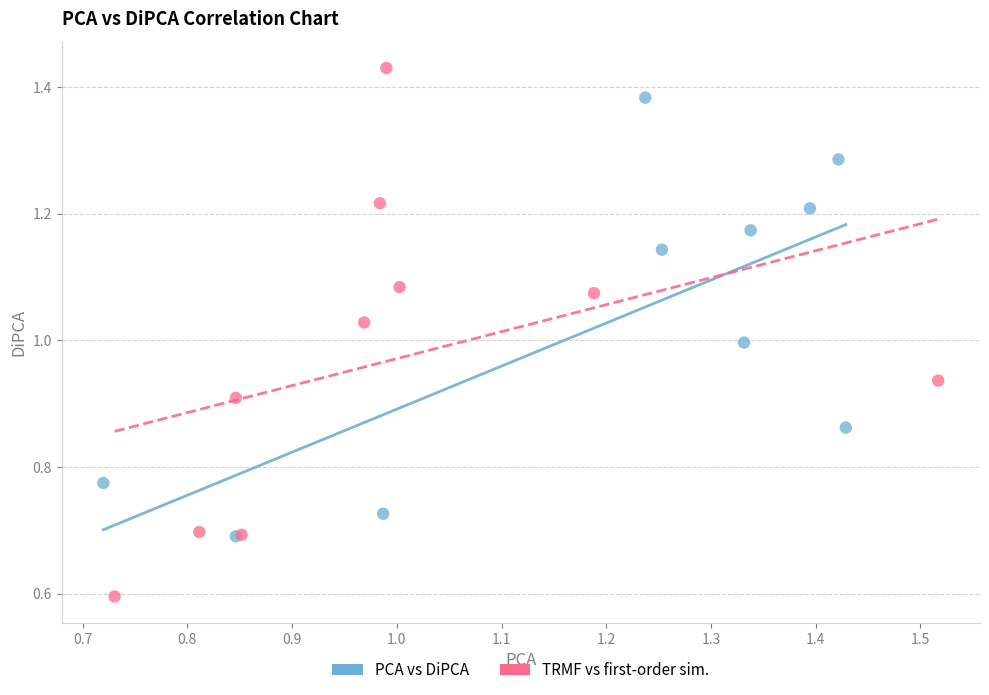

Which series contains the highest Y value?

TRMF vs first-order sim.